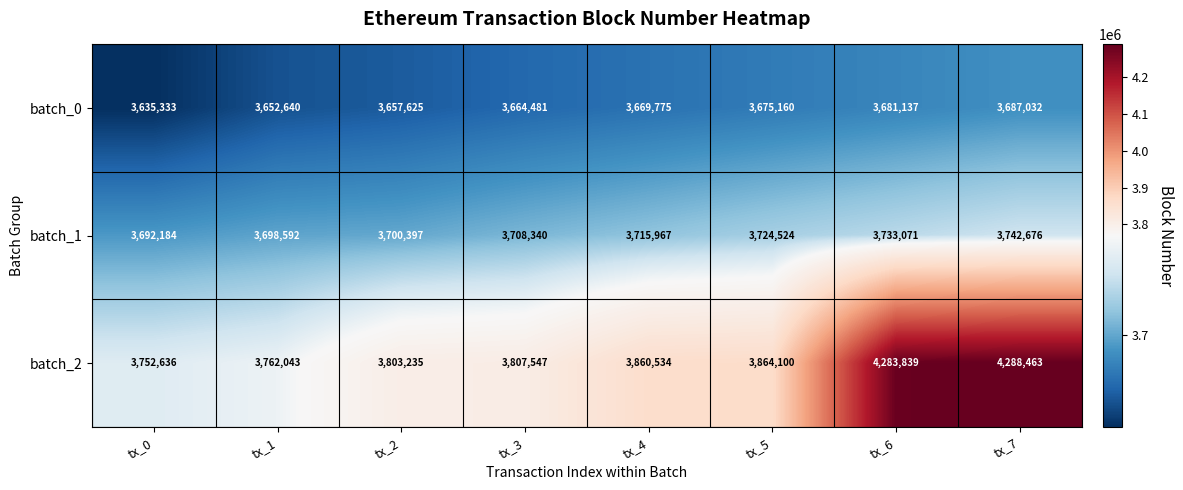

True or false: batch_1 has a value of 3715967 at tx_4.

True